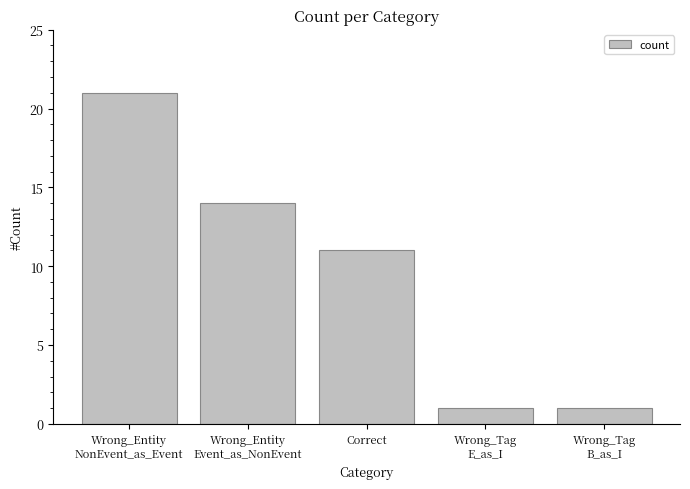

What is the ratio of the value at Wrong_Tag
B_as_I to the value at Correct?

0.1